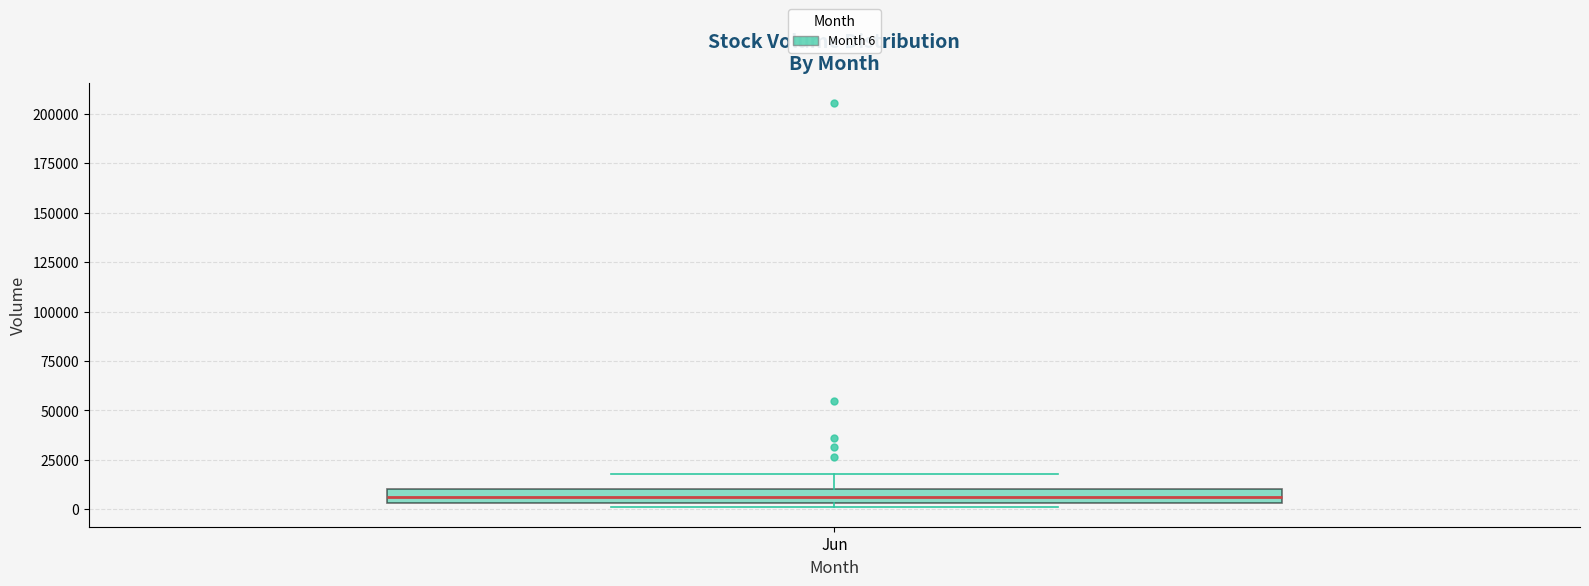

Where does the upper whisker of the box for Jun end on the y-axis? The values are not printed on the chart, so give them approximately, as read against the axis.

20000